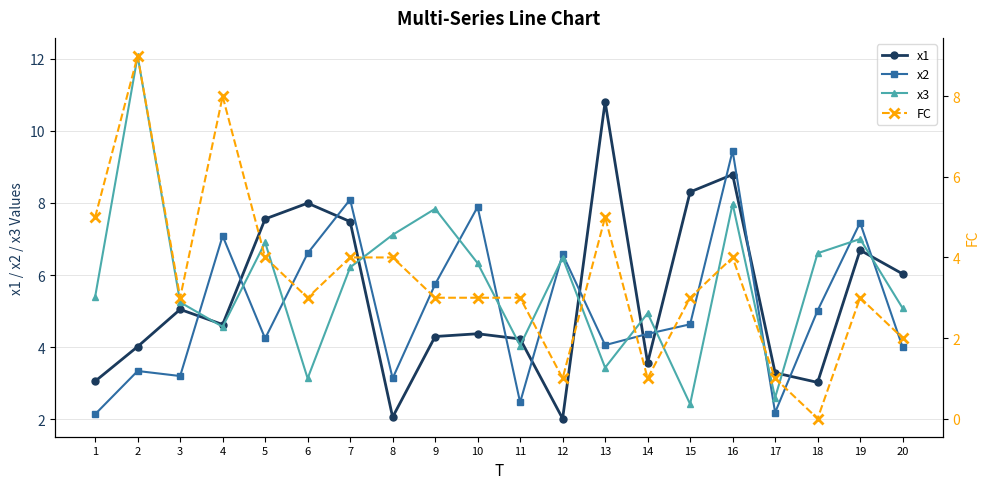

At how many categories does at least one series exceed 5?

17